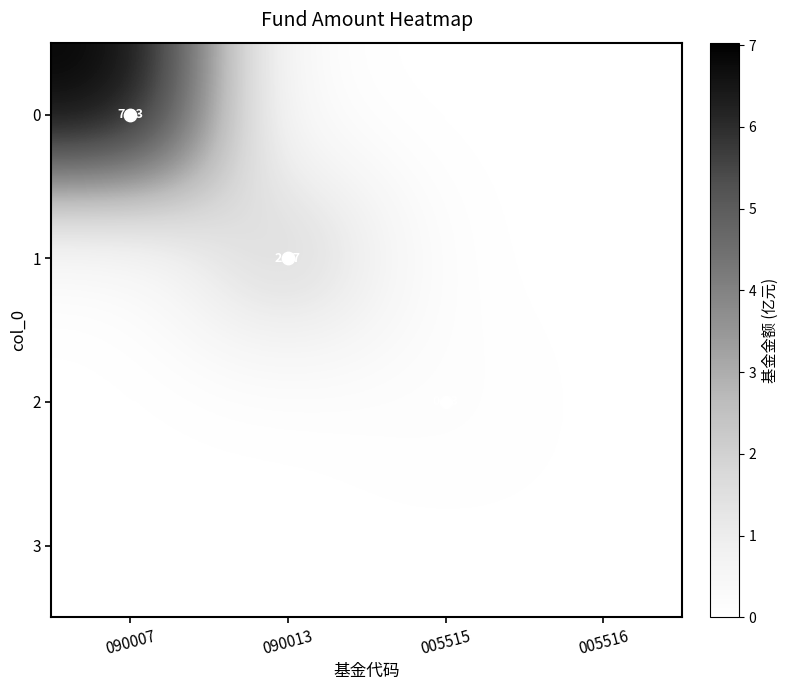

How many values in 2 are above zero?

1